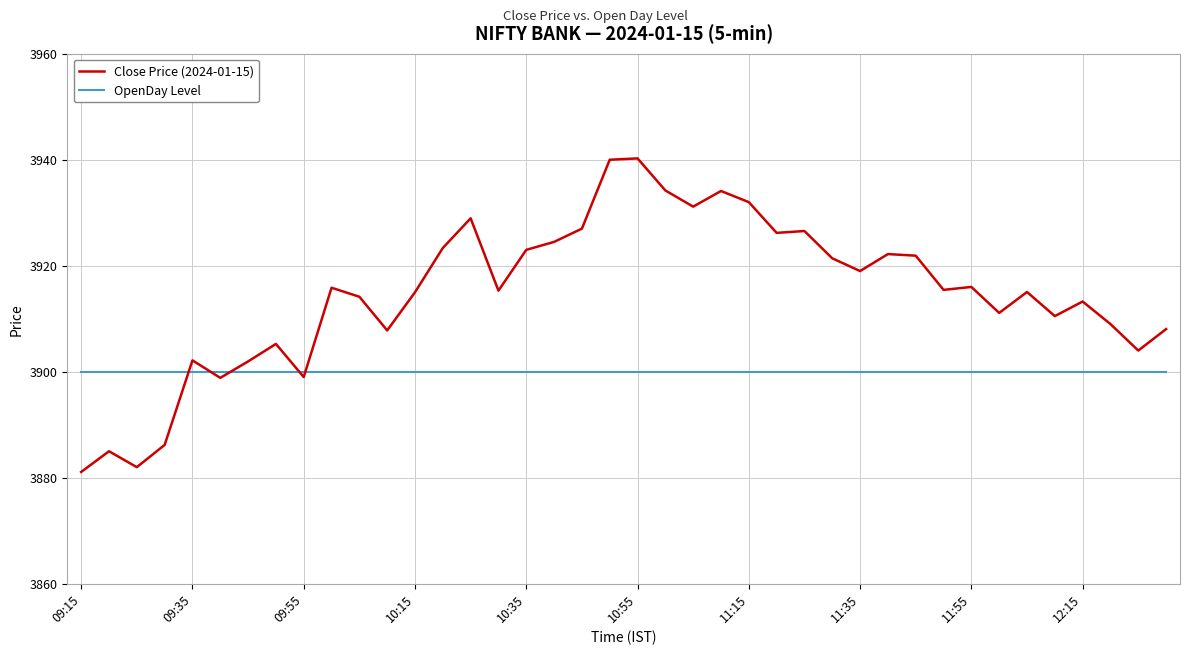

List the series in order of their overall mean, highest first.

Close Price (2024-01-15), OpenDay Level